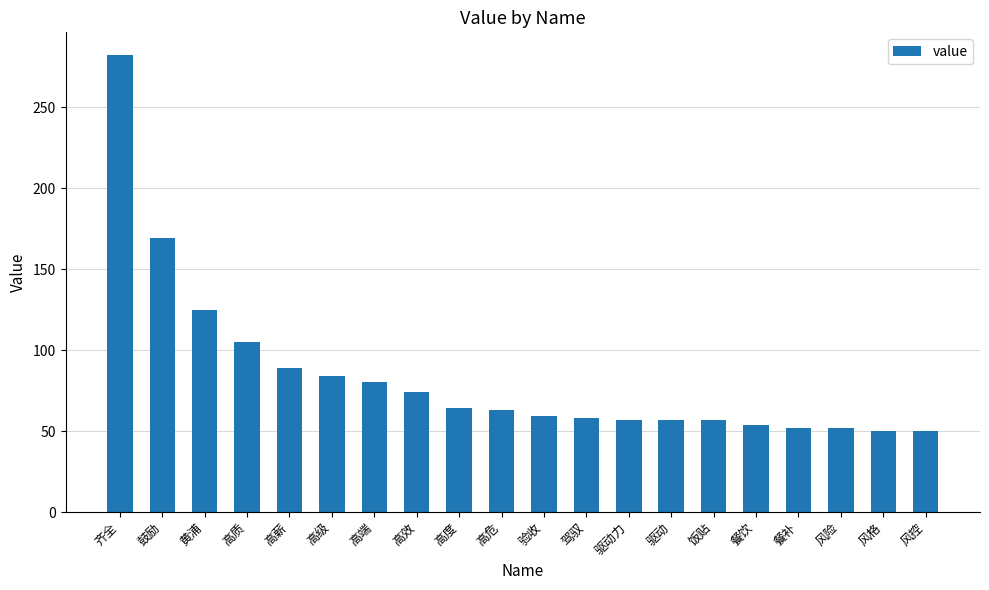

What is the greatest value displayed?

282